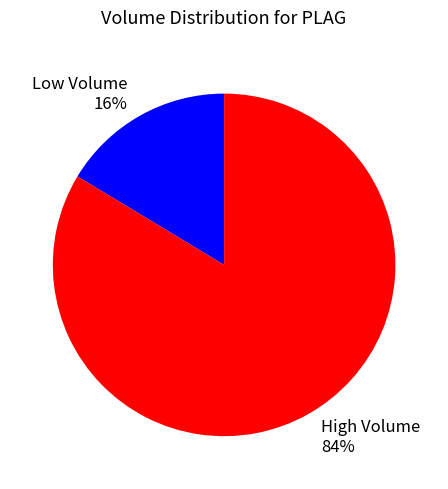

Do High Volume 84% and Low Volume 16% together represent more than half of the pie?

Yes